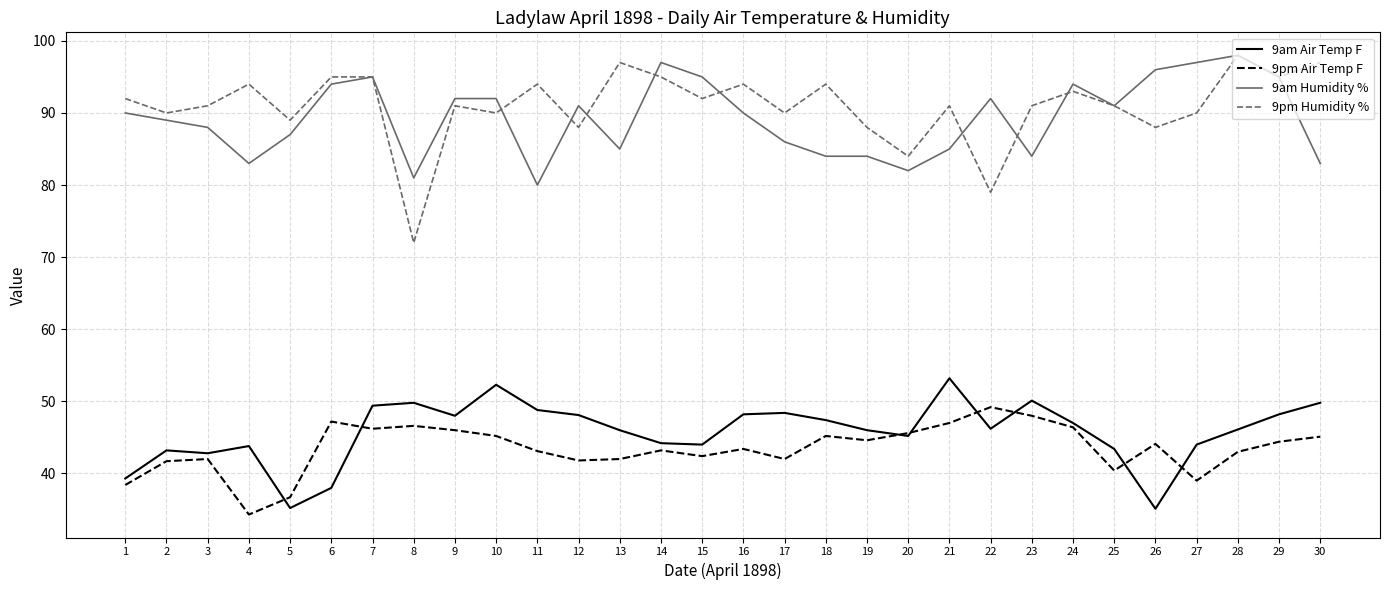

Where does the 9pm Air Temp F series first go above 44?

6